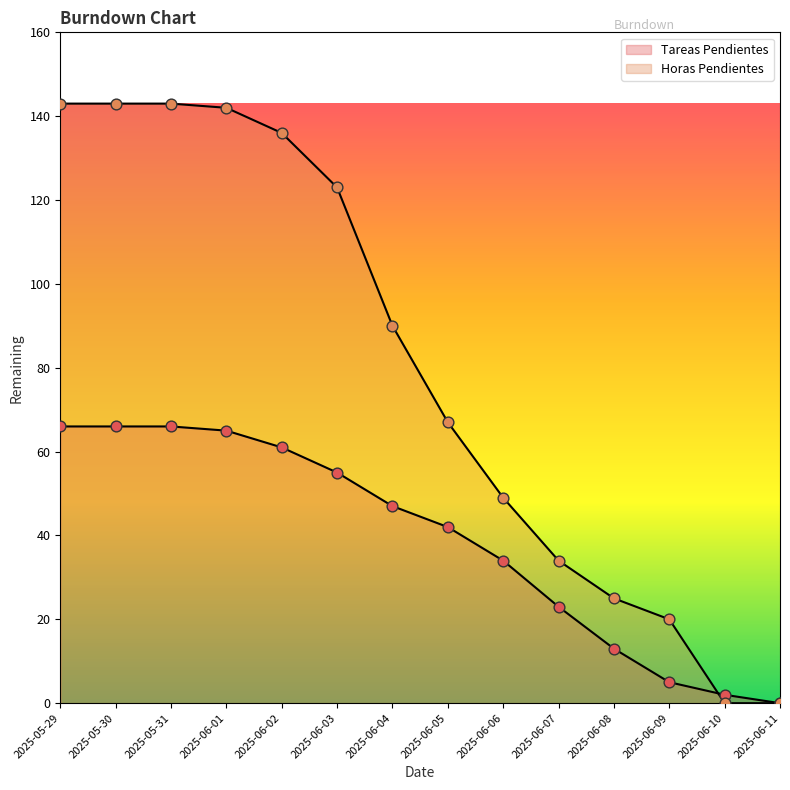

What are all the series names shown in the legend?

Tareas Pendientes, Horas Pendientes